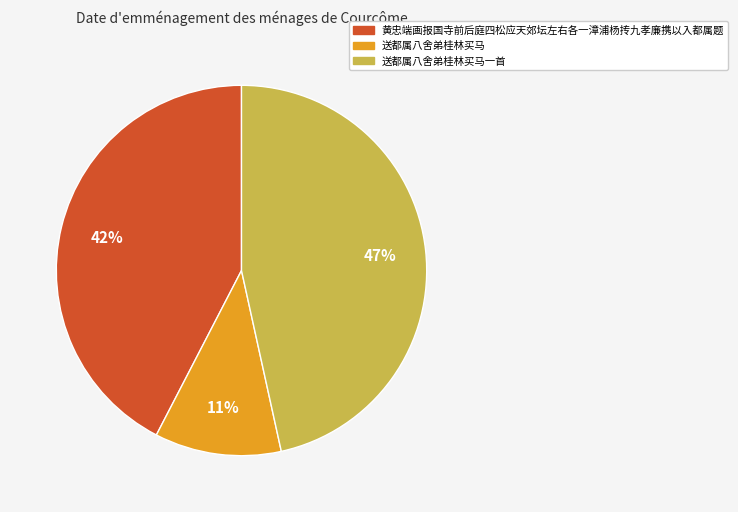

Is it true that 送都属八舍弟桂林买马 is 11% of the pie?

True